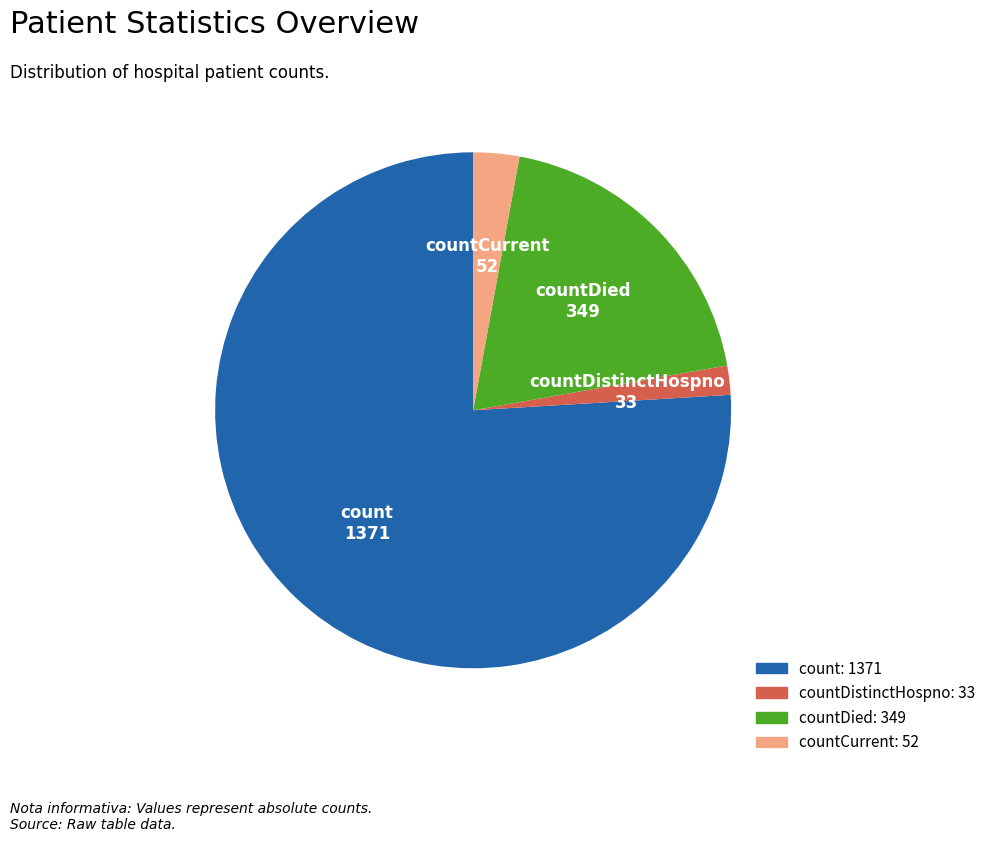

Rank the categories by value from lowest to highest.

countDistinctHospno: 33, countCurrent: 52, countDied: 349, count: 1371